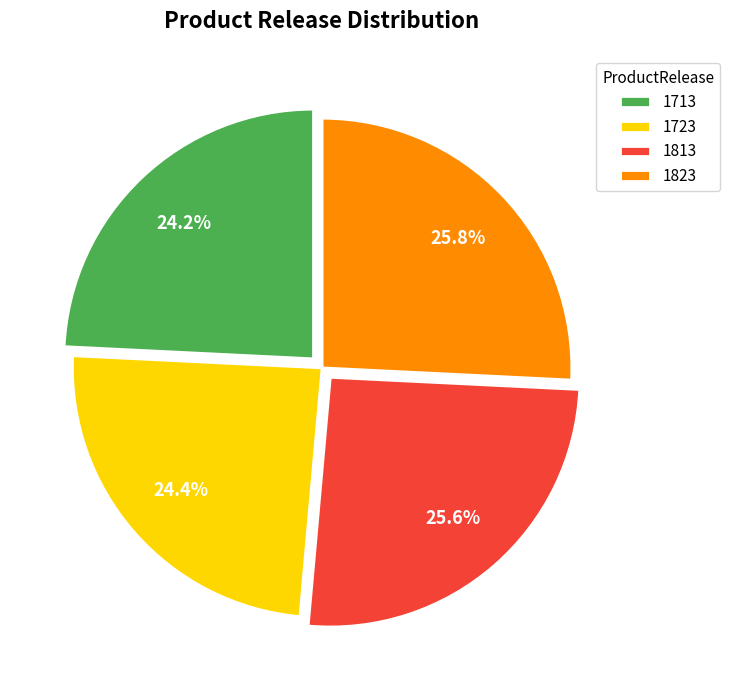

Is there any slice that represents more than half of the pie?

No